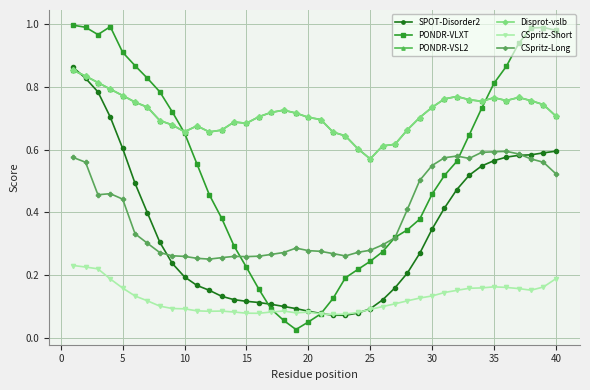

At how many categories does at least one series exceed 0?

40